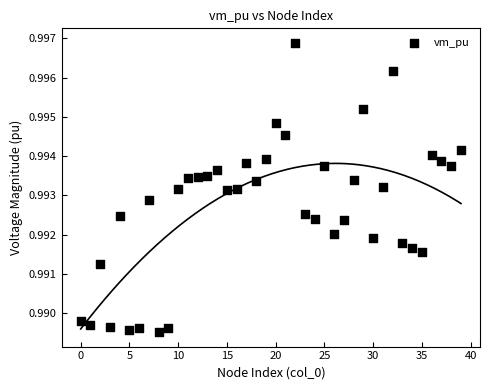

How many data points are displayed?

40